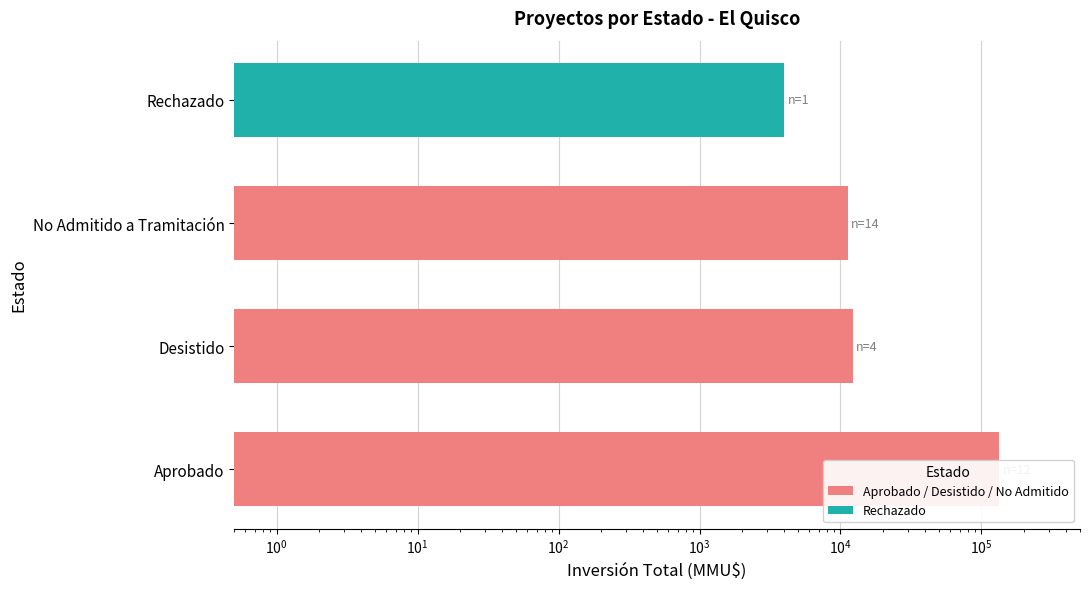

What value does the data have at No Admitido a Tramitación, to the nearest 10?

11270